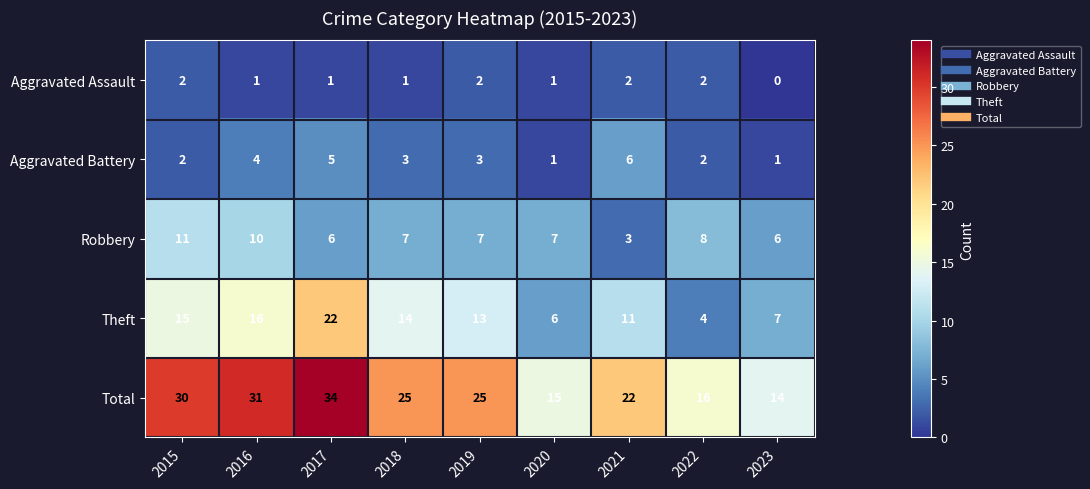

The Total series shows 41 at 2016. True or false?

False